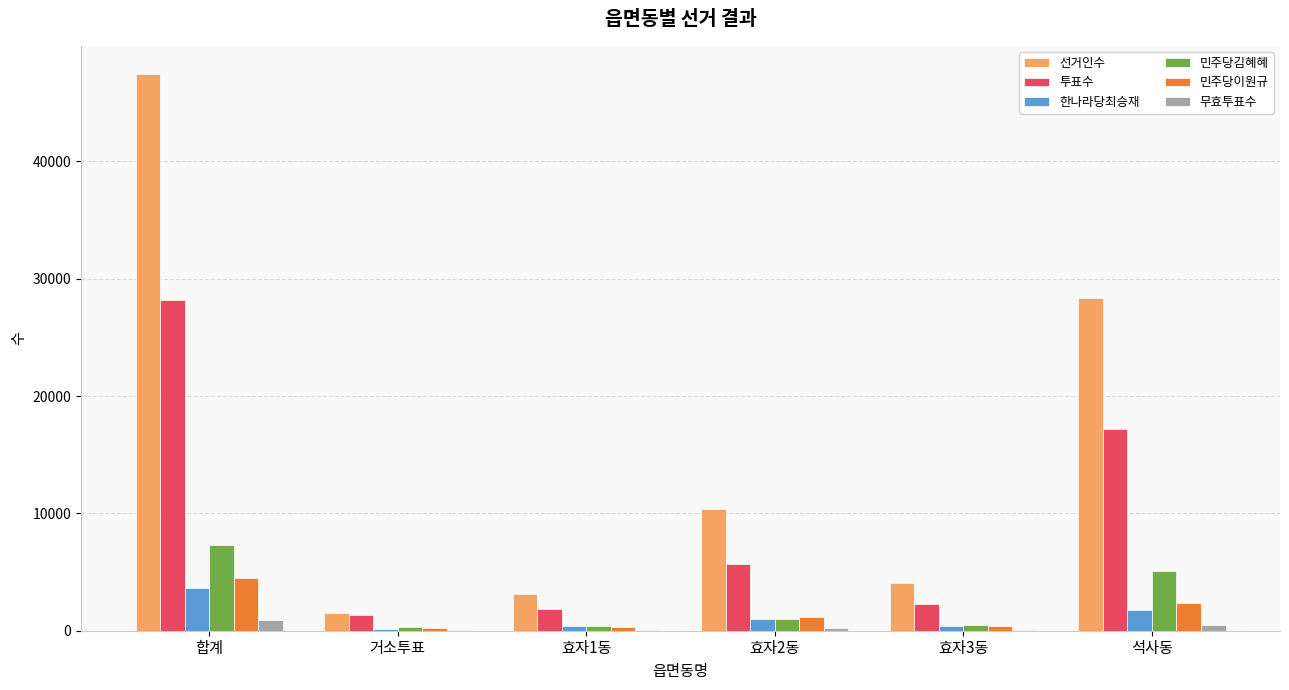

What is the sum of the 무효투표수 values at 합계 and 효자1동?

983